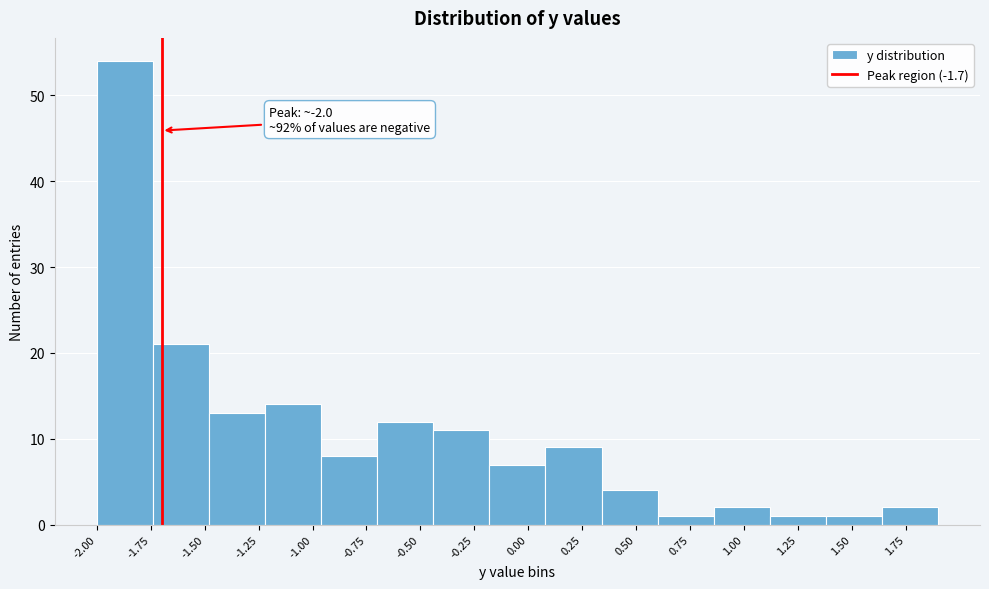

Which range on the x-axis has the tallest bar?

-2.00 to -1.74